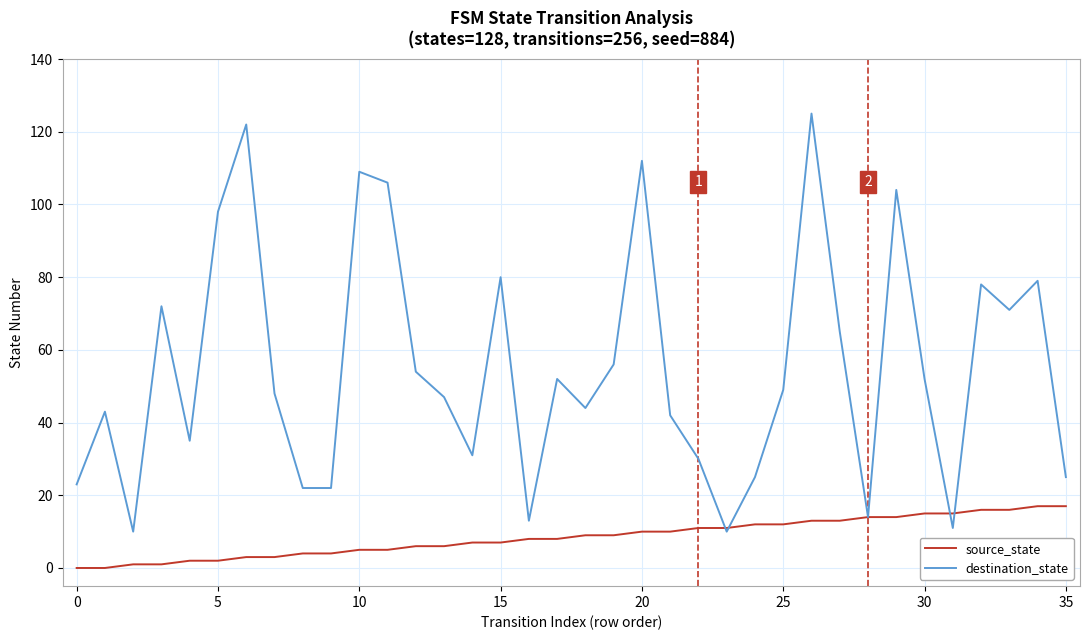

What is the maximum value for source_state?

17